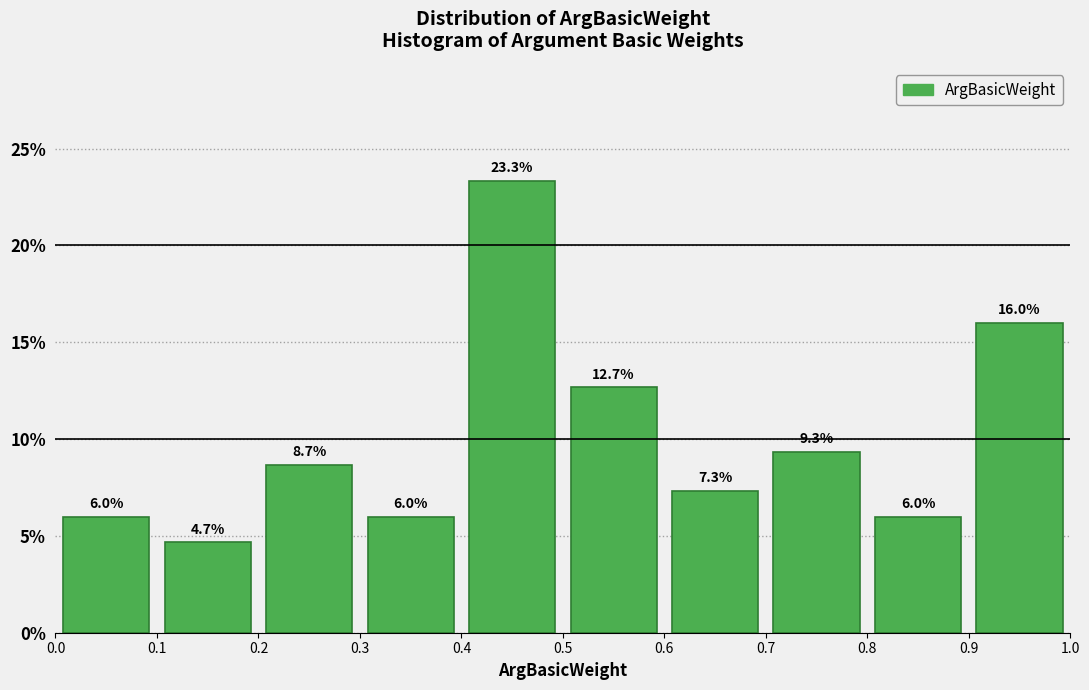

Reading left to right, transcribe this chart: for each bar, give the range it covers on the x-axis and its height.

0.0 to 0.1: 6.0
0.1 to 0.2: 4.7
0.2 to 0.3: 8.7
0.3 to 0.4: 6.0
0.4 to 0.5: 23.3
0.5 to 0.6: 12.7
0.6 to 0.7: 7.3
0.7 to 0.8: 9.3
0.8 to 0.9: 6.0
0.9 to 1.0: 16.0